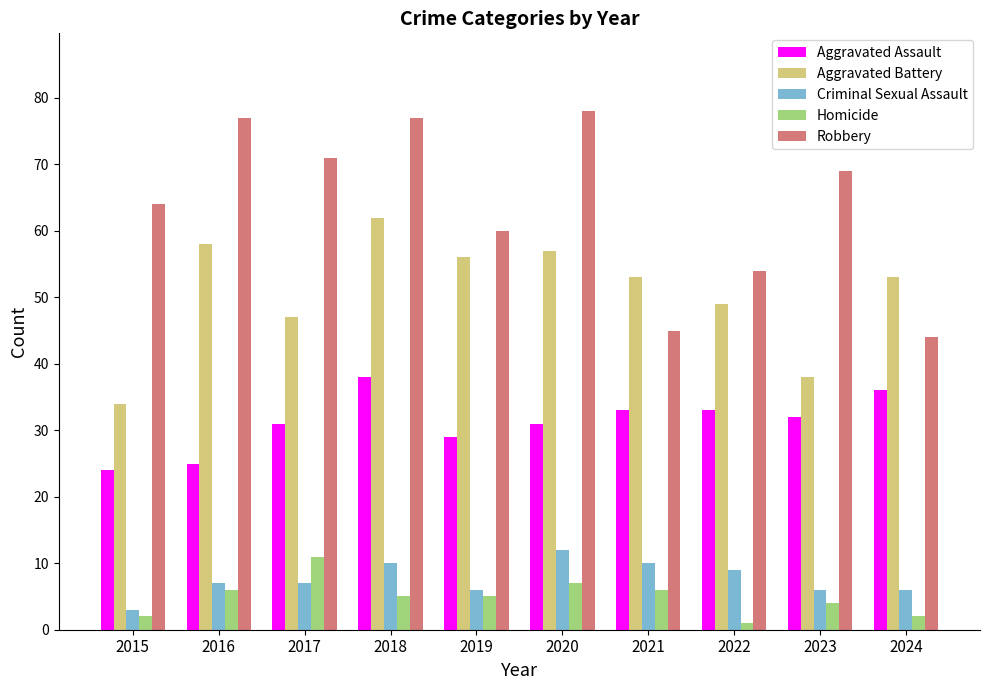

Rank the series at 2021 from highest to lowest value.

Aggravated Battery, Robbery, Aggravated Assault, Criminal Sexual Assault, Homicide